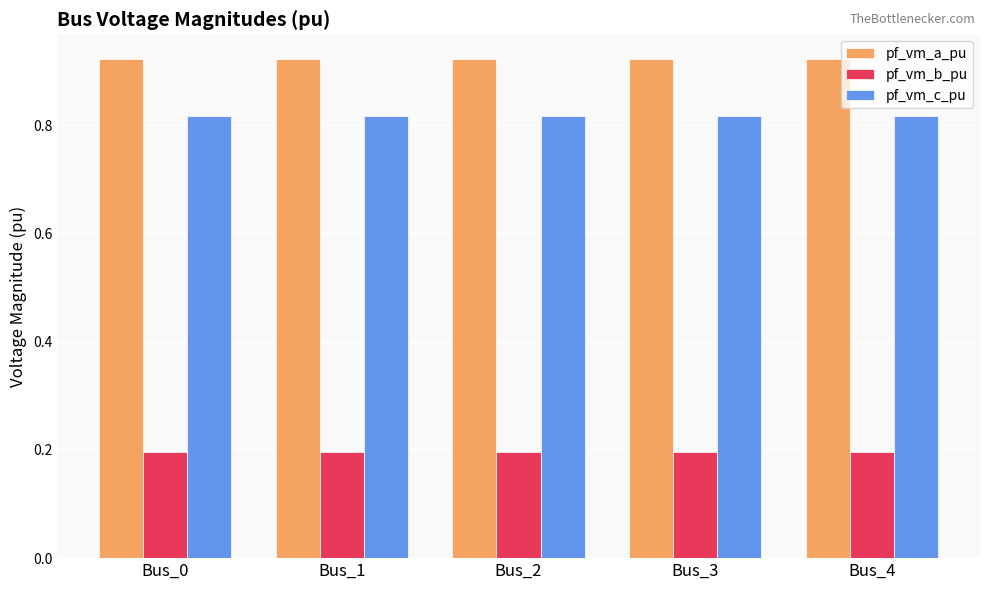

What is the average value of the pf_vm_b_pu series?

0.2